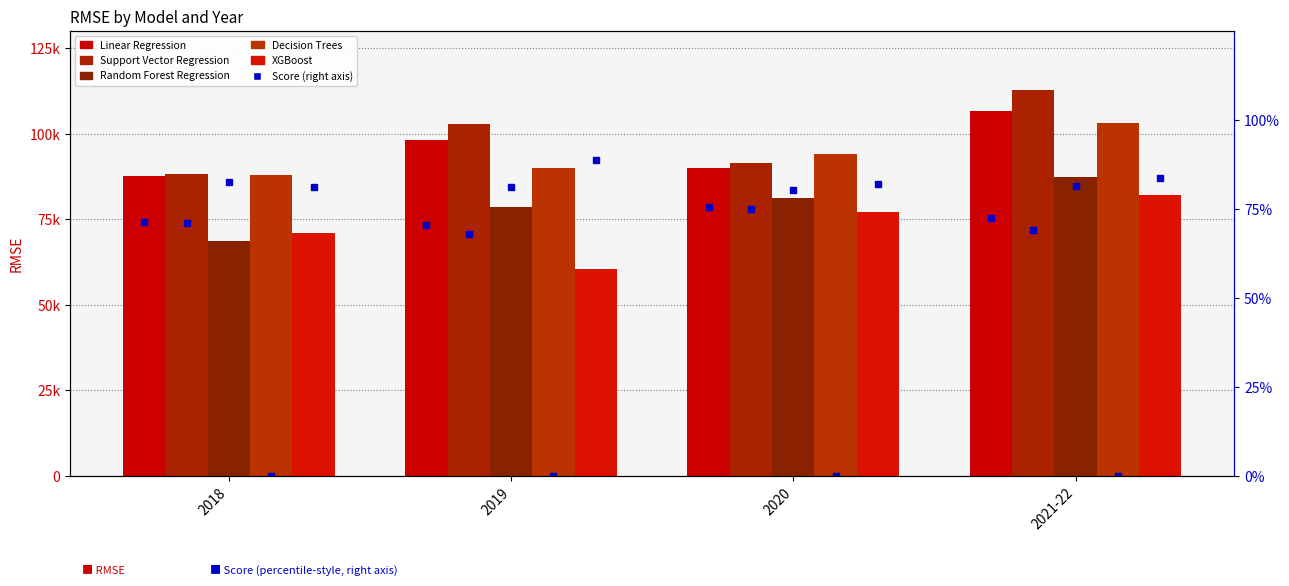

What is the difference between the Random Forest Regression values at 2019 and 2018?

10109.8